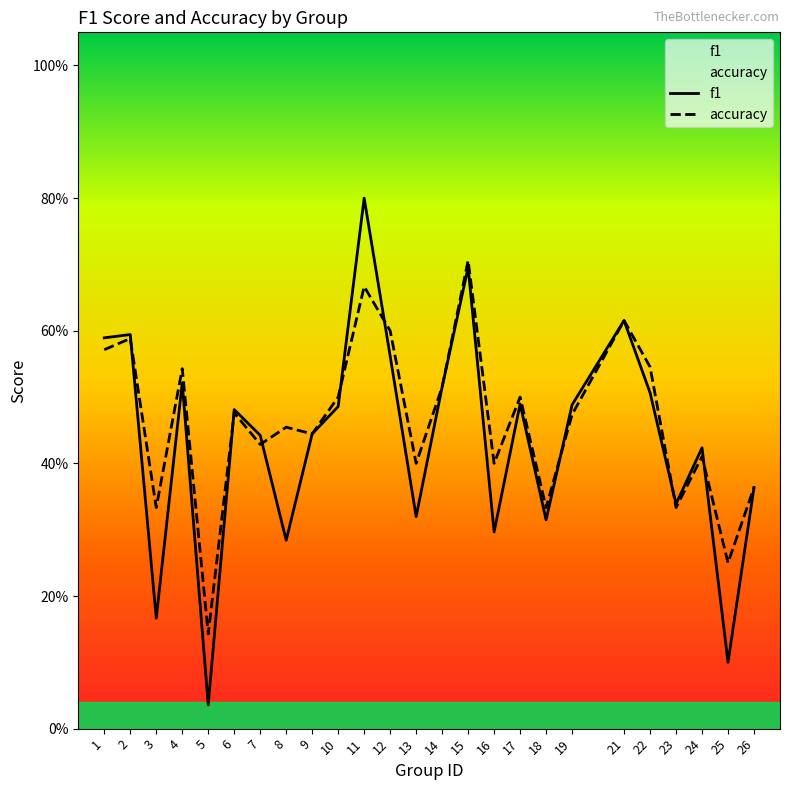

Reading left to right, list all the values displayed in this chart.

f1: 1=0.6	2=0.6	3=0.2	4=0.5	5=0.0	6=0.5	7=0.4	8=0.3	9=0.4	10=0.5	11=0.8	12=0.6	13=0.3	14=0.5	15=0.7	16=0.3	17=0.5	18=0.3	19=0.5	21=0.6	22=0.5	23=0.3	24=0.4	25=0.1	26=0.4
accuracy: 1=0.6	2=0.6	3=0.3	4=0.5	5=0.1	6=0.5	7=0.4	8=0.5	9=0.4	10=0.5	11=0.7	12=0.6	13=0.4	14=0.5	15=0.7	16=0.4	17=0.5	18=0.3	19=0.5	21=0.6	22=0.5	23=0.3	24=0.4	25=0.2	26=0.4